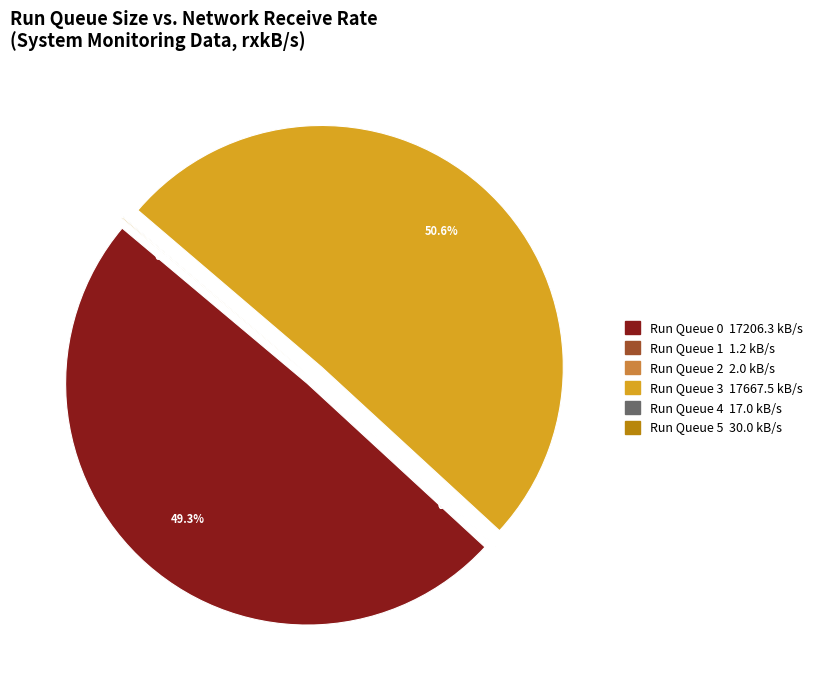

Is there a majority slice in this chart?

Yes